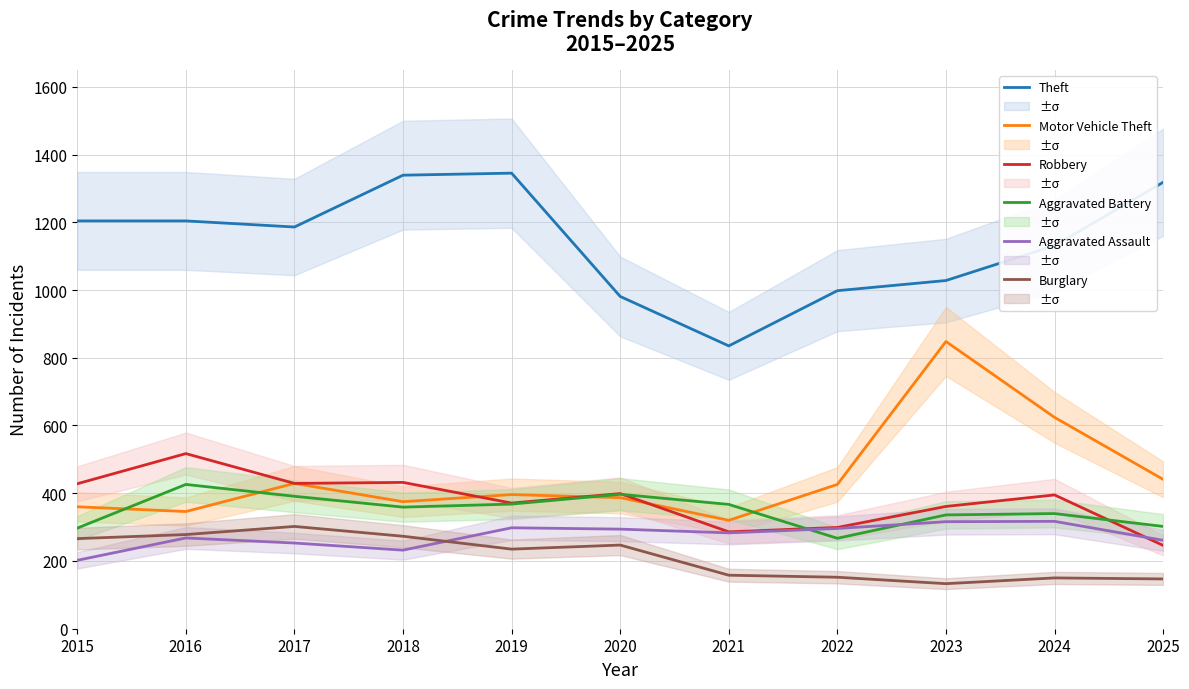

Read the Robbery value at 2022, to the nearest 50.

300